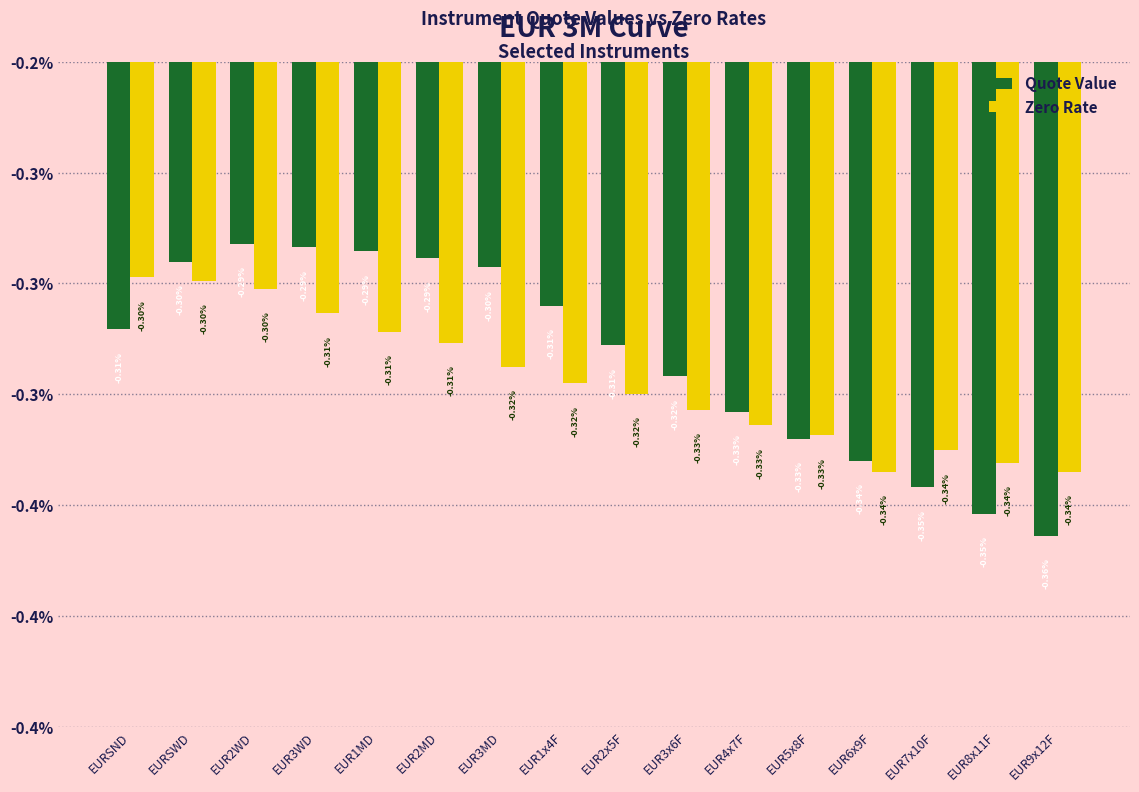

The value of Zero Rate at EUR2x5F is -0.0. True or false?

True